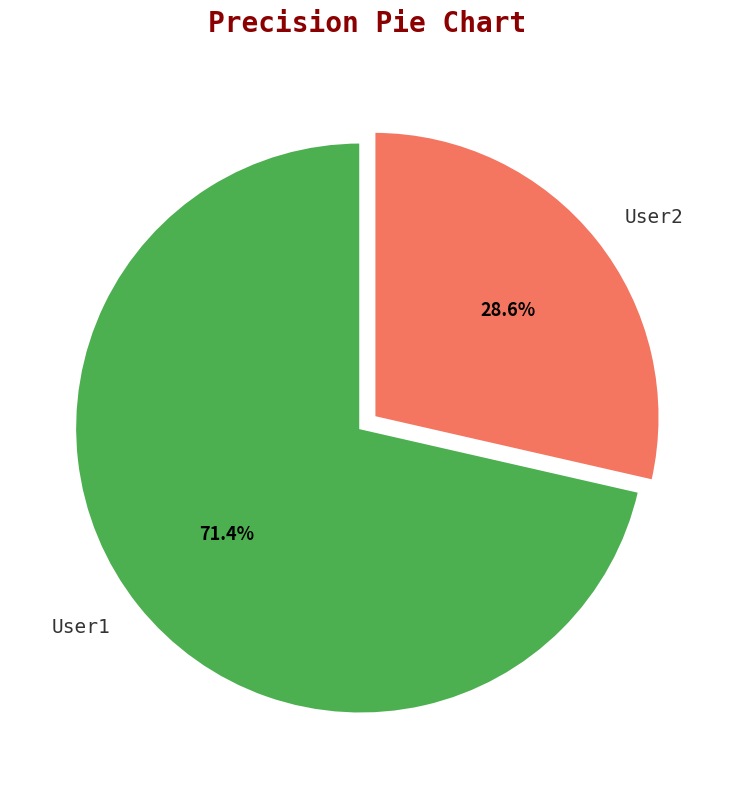

The User1 slice represents 71% of the pie. True or false?

True